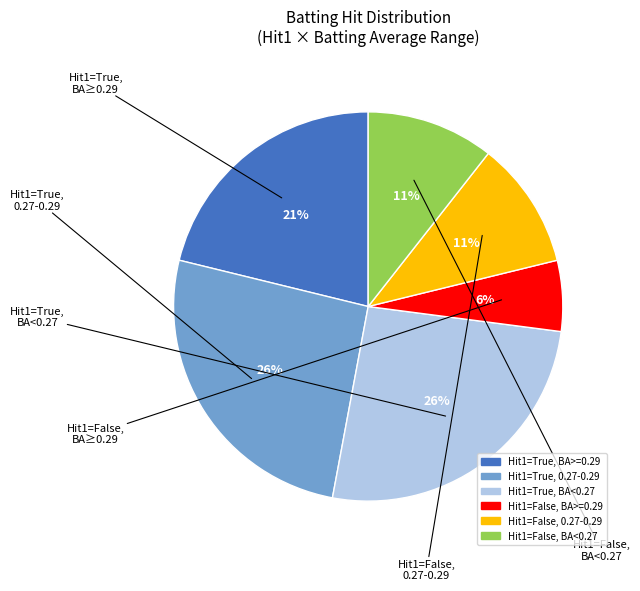

To the nearest percent, what is the average slice percentage?

17%